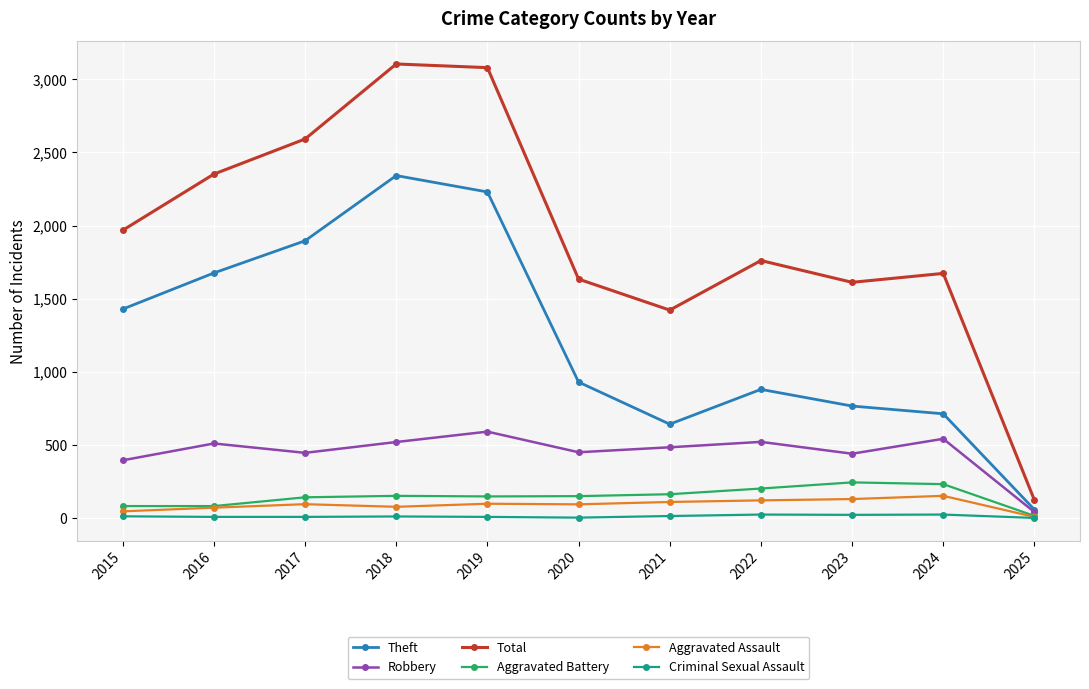

List the series in order of their peak value, highest first.

Total, Theft, Robbery, Aggravated Battery, Aggravated Assault, Criminal Sexual Assault